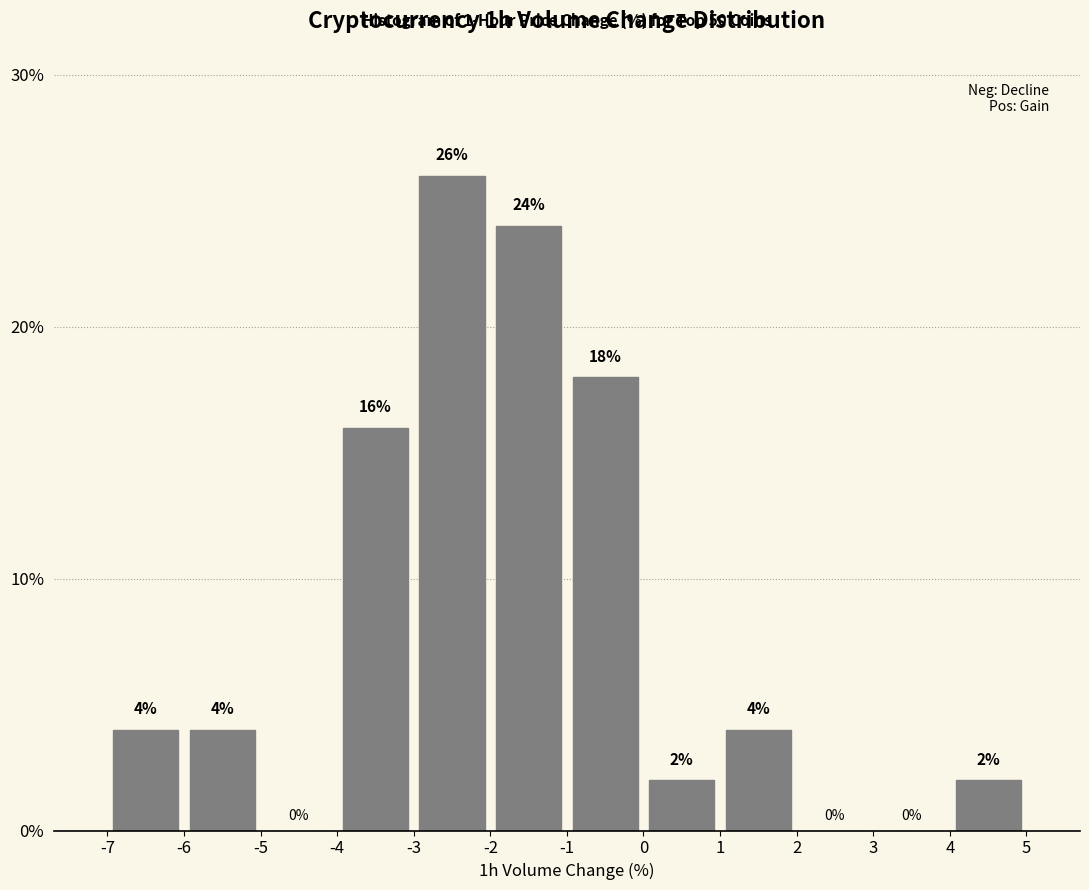

Reading left to right, transcribe this chart: for each bar, give the range it covers on the x-axis and its height.

-7 to -6: 4
-6 to -5: 4
-5 to -4: 0
-4 to -3: 16
-3 to -2: 26
-2 to -1: 24
-1 to 0: 18
0 to 1: 2
1 to 2: 4
2 to 3: 0
3 to 4: 0
4 to 5: 2